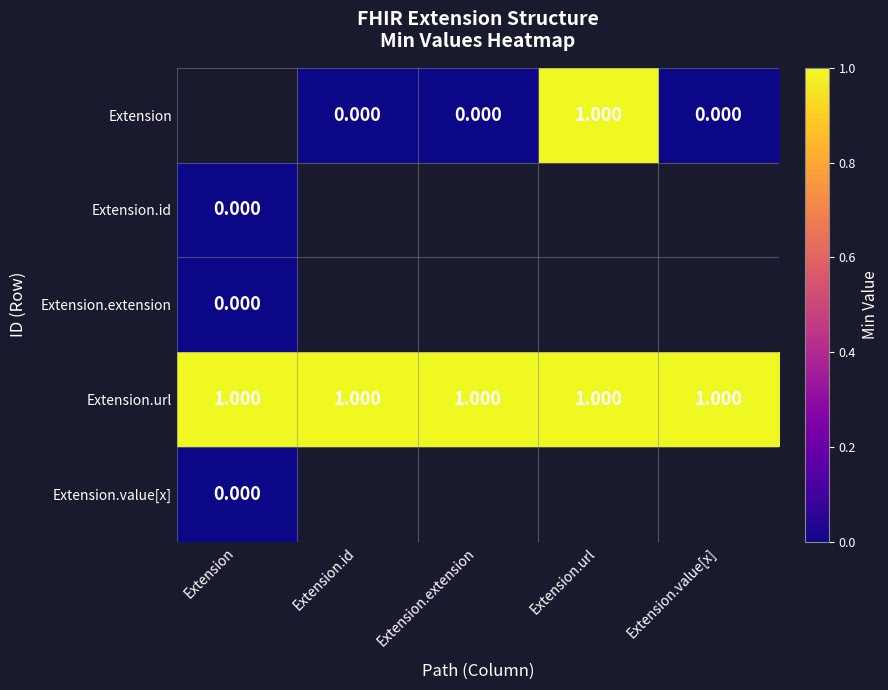

Between Extension.url and Extension.id, which is larger?

Extension.url